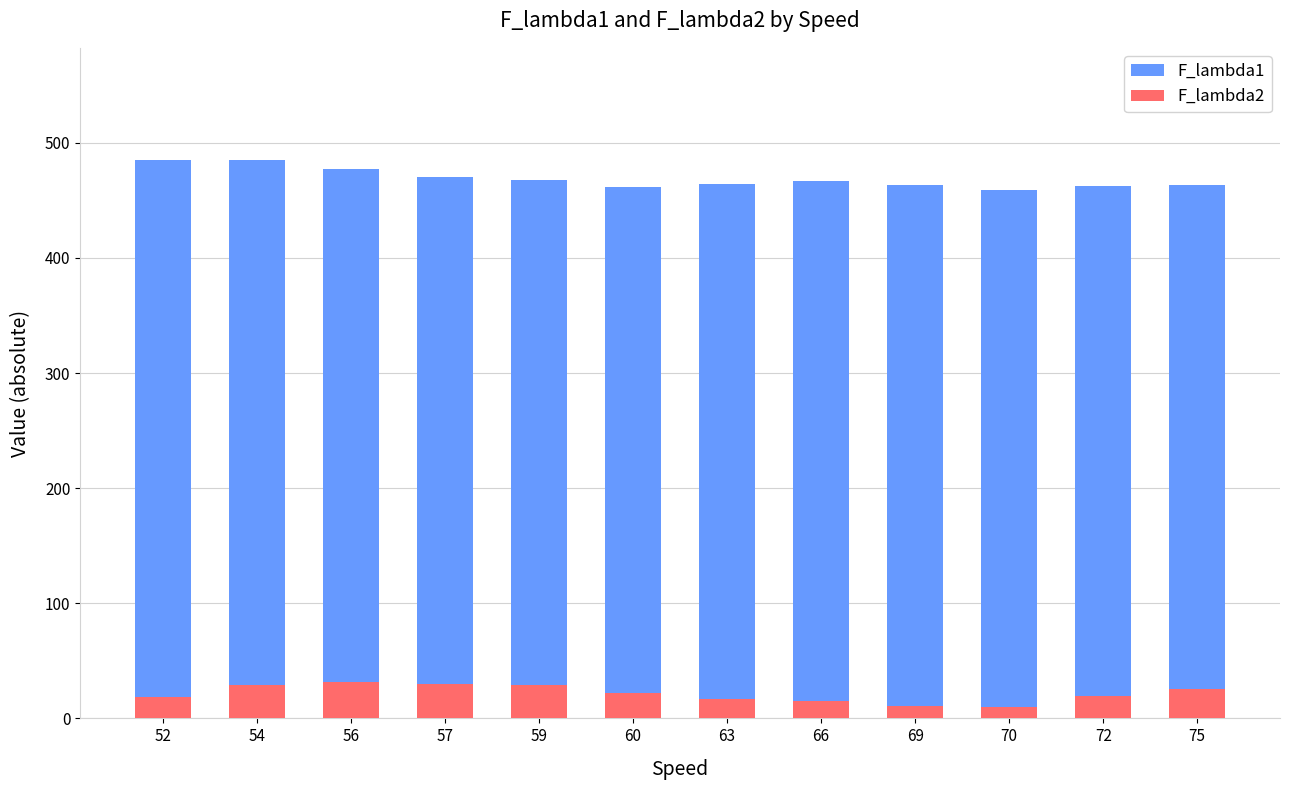

Which series has the widest spread of values?

F_lambda1